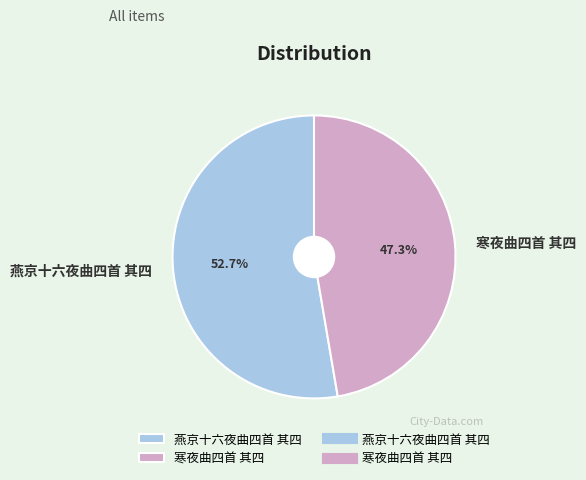

Is 寒夜曲四首 其四 the majority of the pie?

No